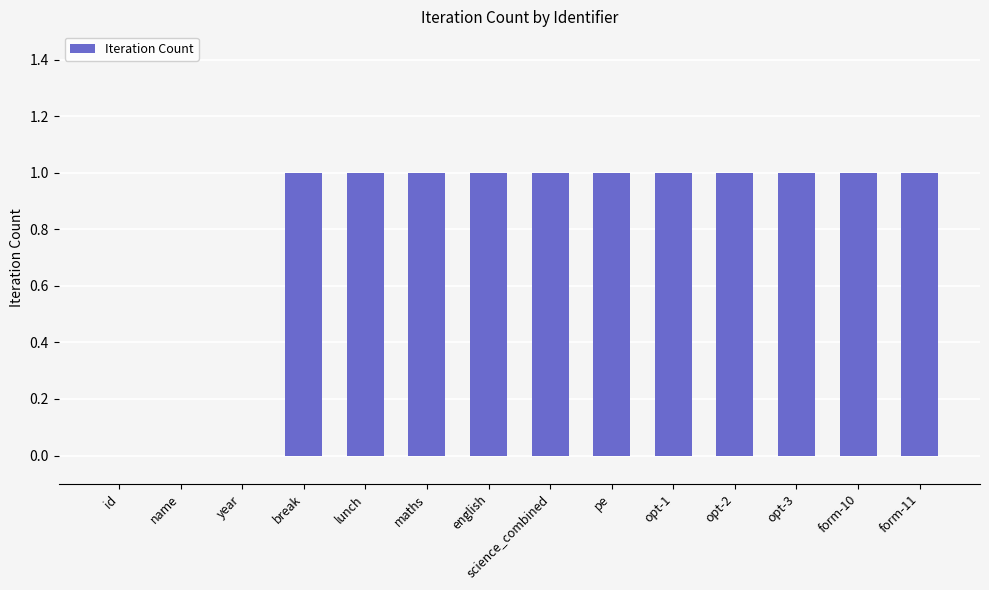

What is the sum of the values at opt-1 and year?

1